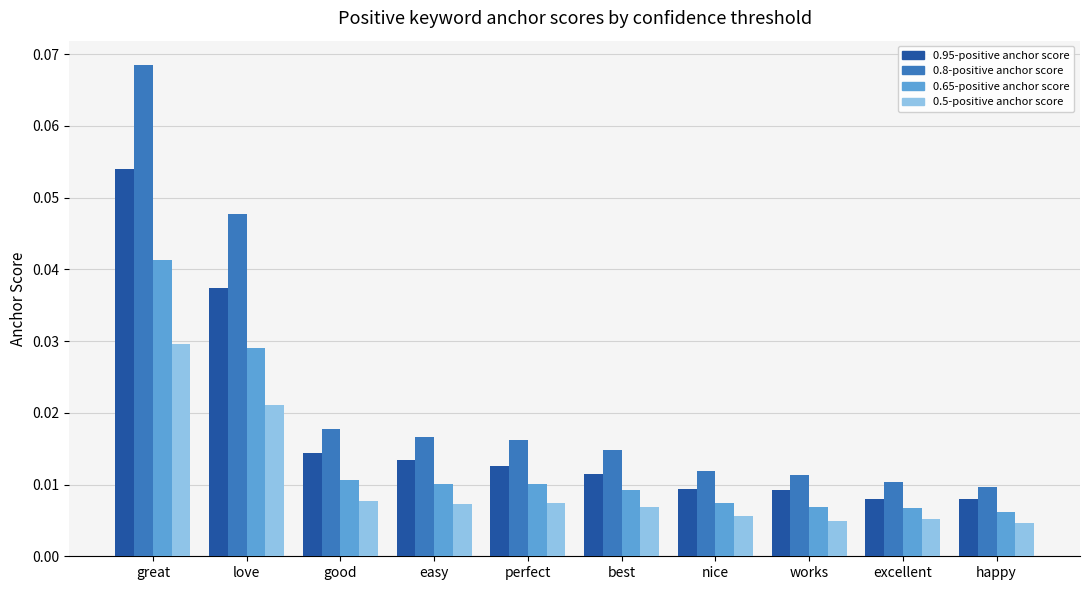

What is the sum of all 0.8-positive anchor score values?

0.2